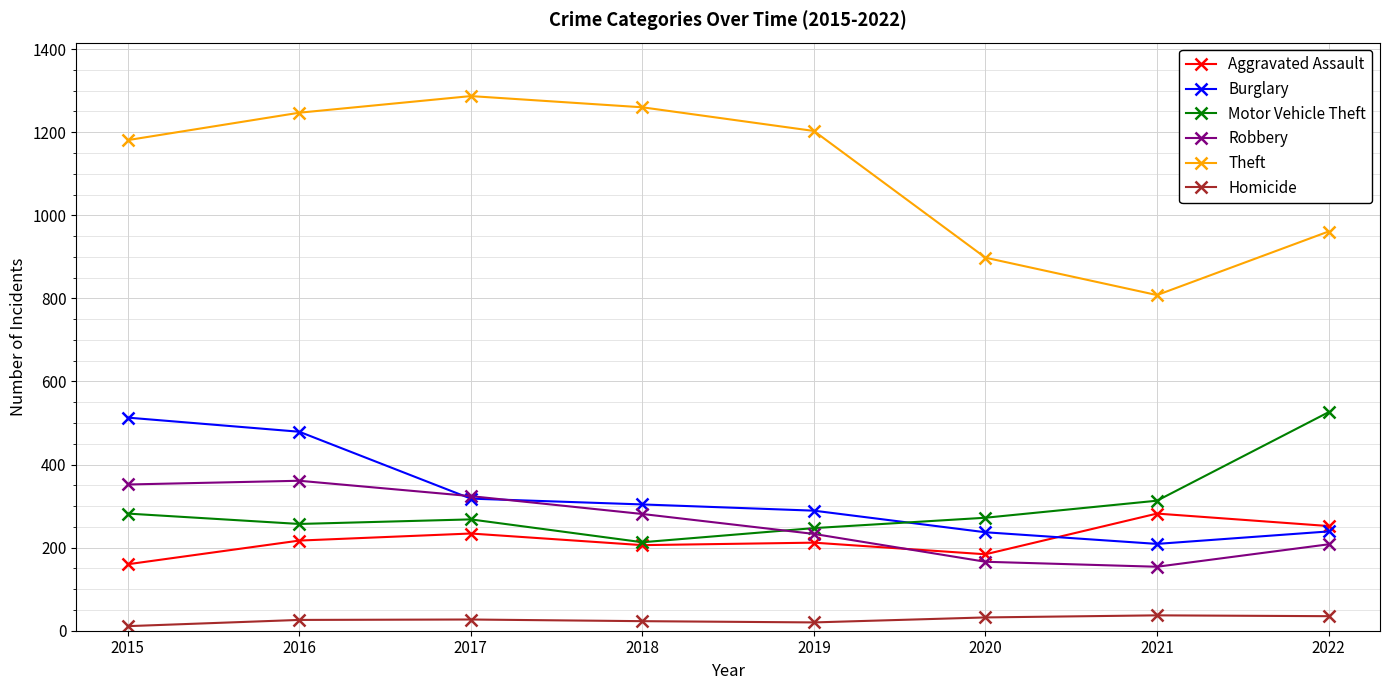

True or false: Aggravated Assault and Theft intersect in this chart.

False